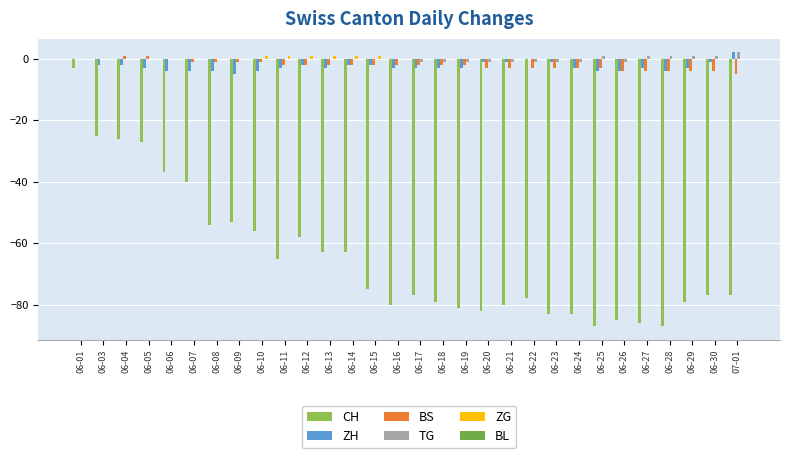

Where does the ZH series first go above -3?

06-01